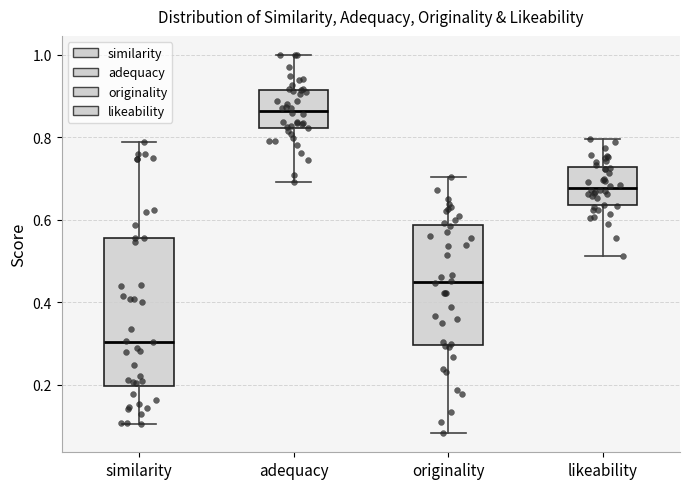

Where does the median line of the box for adequacy sit on the y-axis? The values are not printed on the chart, so give them approximately, as read against the axis.

0.86